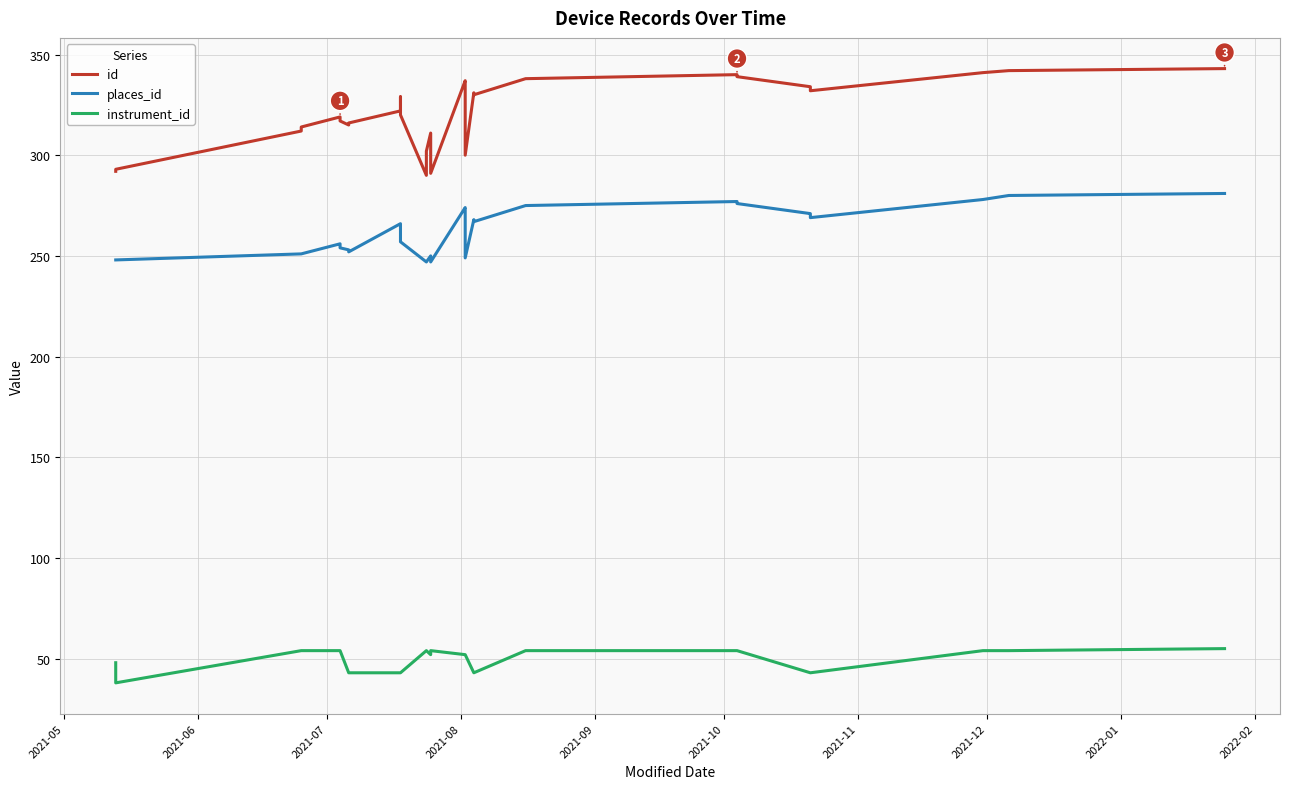

What is the difference between the second highest and minimum values in the instrument_id series?

16